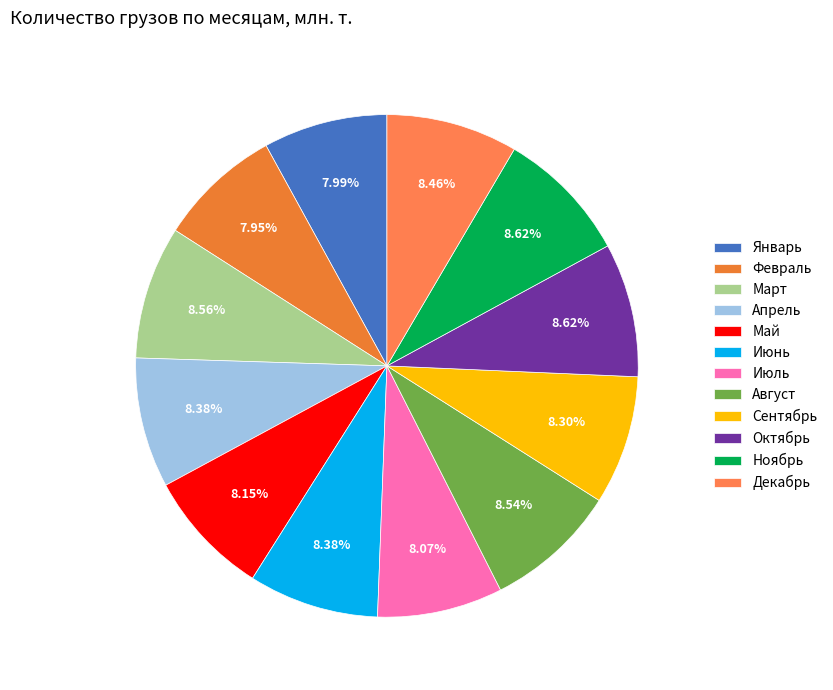

The Май slice represents 3% of the pie. True or false?

False